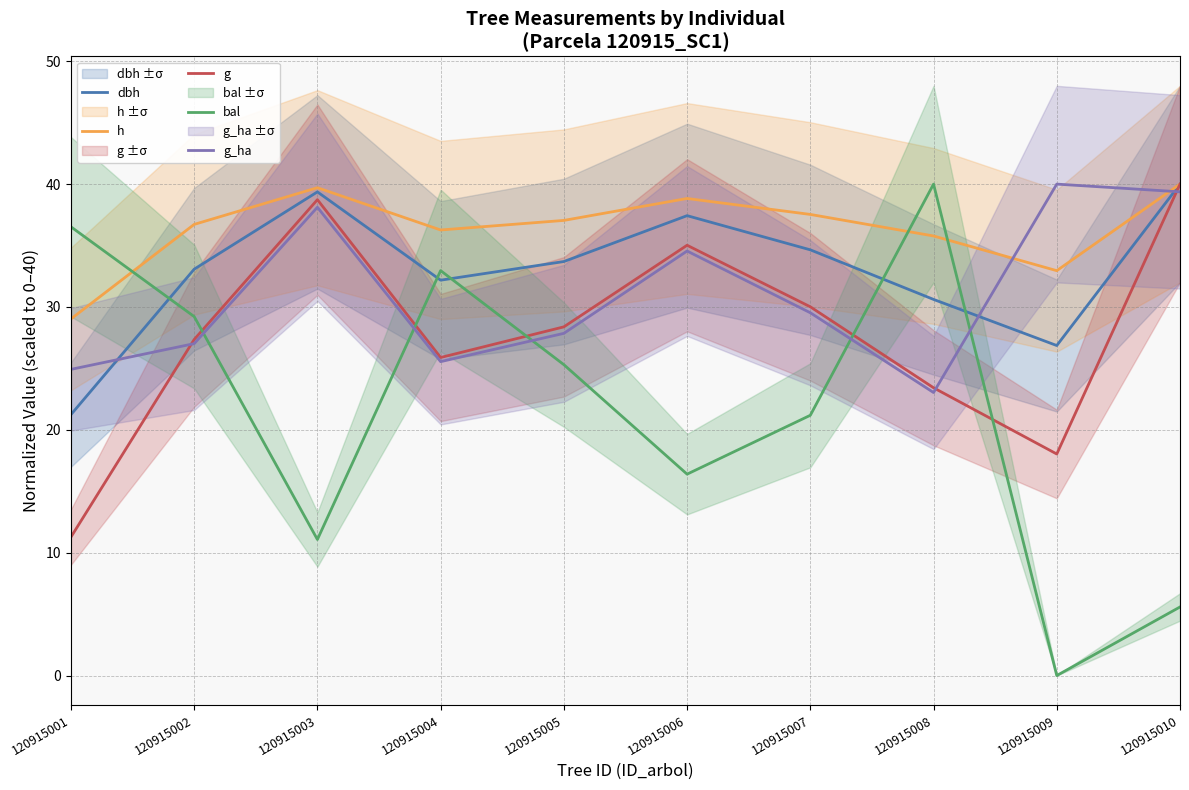

What is the total value across all series at 120915007?

152.9